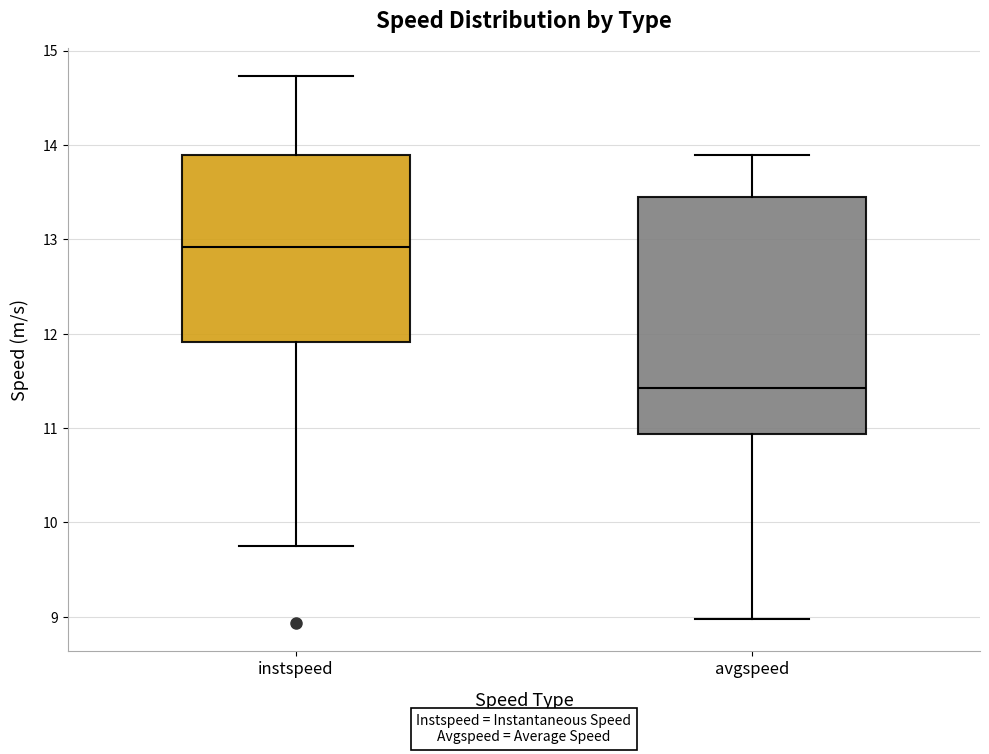

Reading left to right, read every box against the y-axis: the position of its median line, the range the box covers, and the ends of its whiskers. The values are not printed on the chart, so give them approximately, as read against the axis.

instspeed: median 12.9, box 11.9 to 13.9, whiskers 9.8 to 14.7
avgspeed: median 11.4, box 10.9 to 13.4, whiskers 9.0 to 13.9